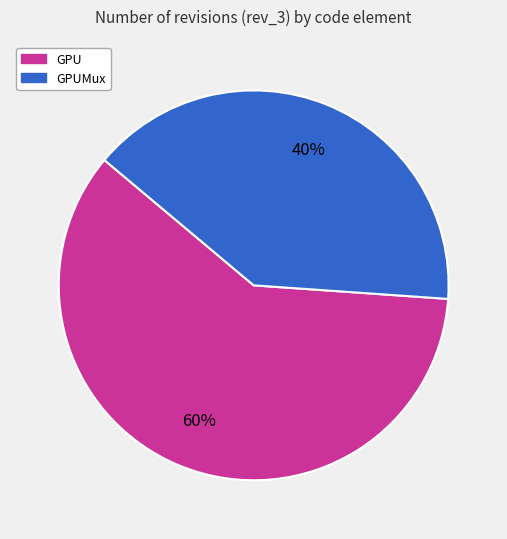

Is there any slice that represents more than half of the pie?

Yes